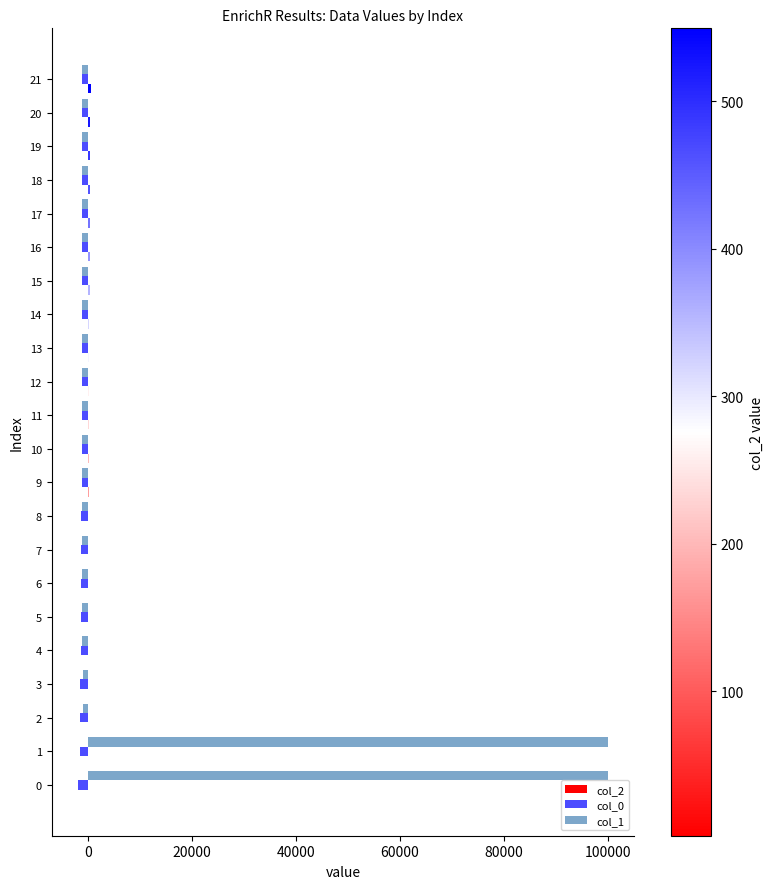

Which series has the largest total across all categories?

col_1